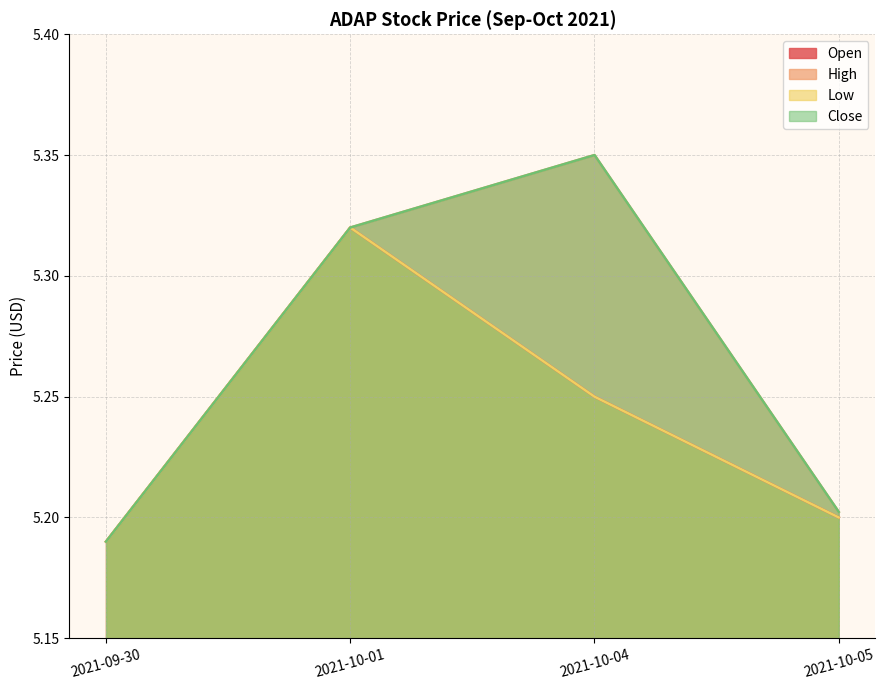

What is the sum of the Low values at 2021-10-04 and 2021-09-30?

10.4